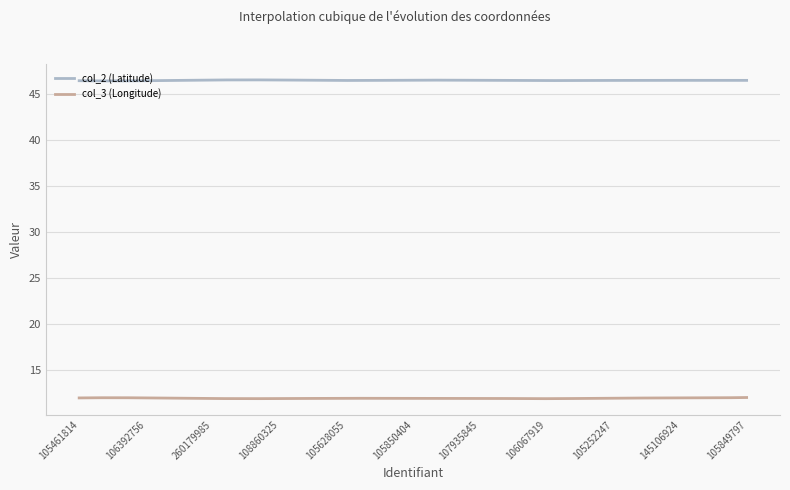

List the series in order of their overall mean, lowest first.

col_3 (Longitude), col_2 (Latitude)